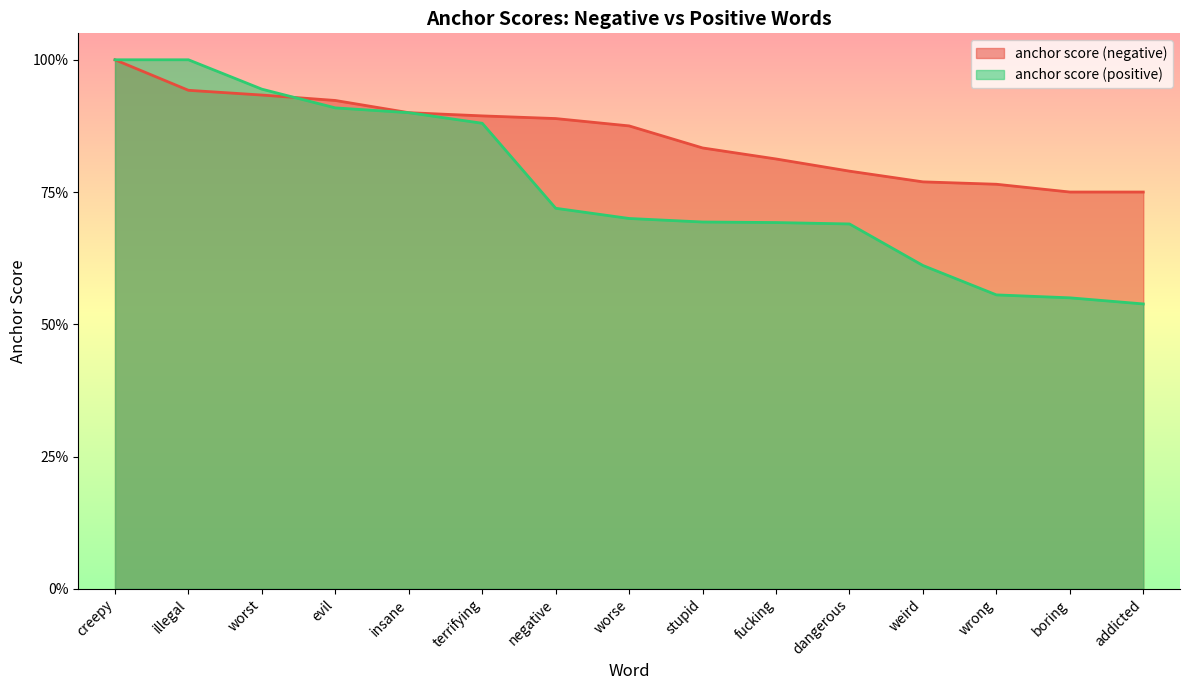

True or false: anchor score (positive) and anchor score (negative) intersect in this chart.

True